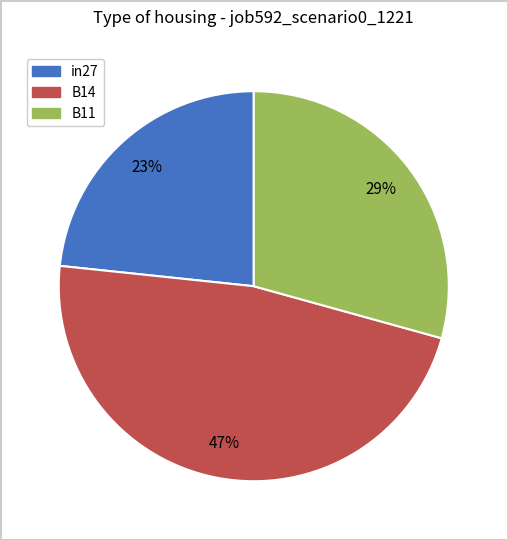

Does B14 account for over 50% of the chart?

No